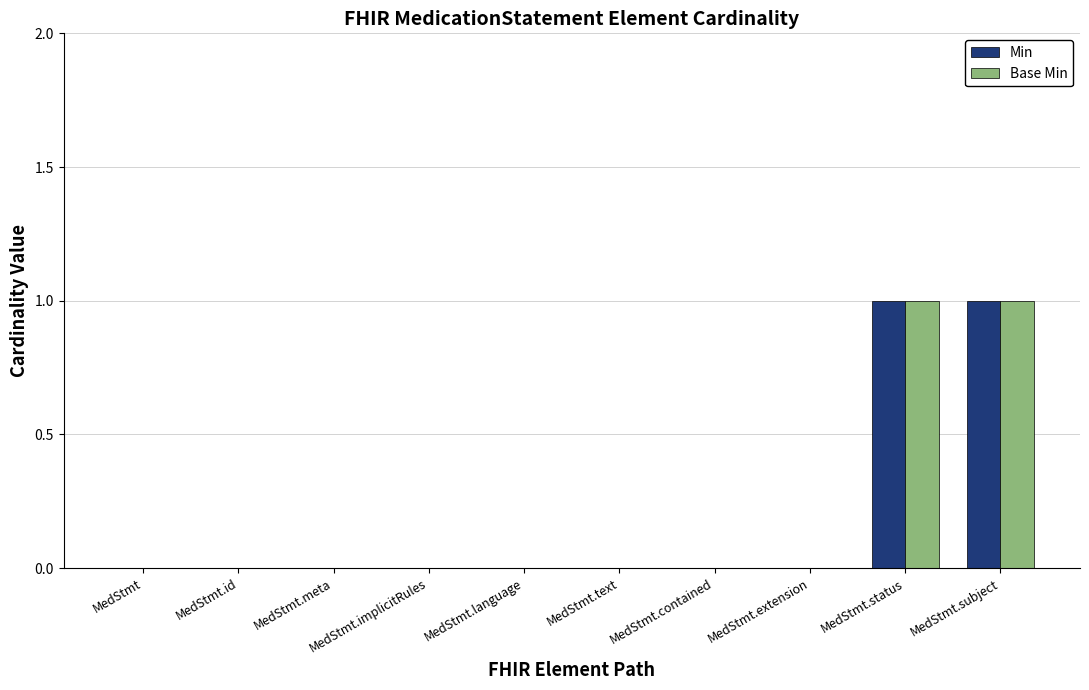

The value of Min at MedStmt.contained is -1. True or false?

False